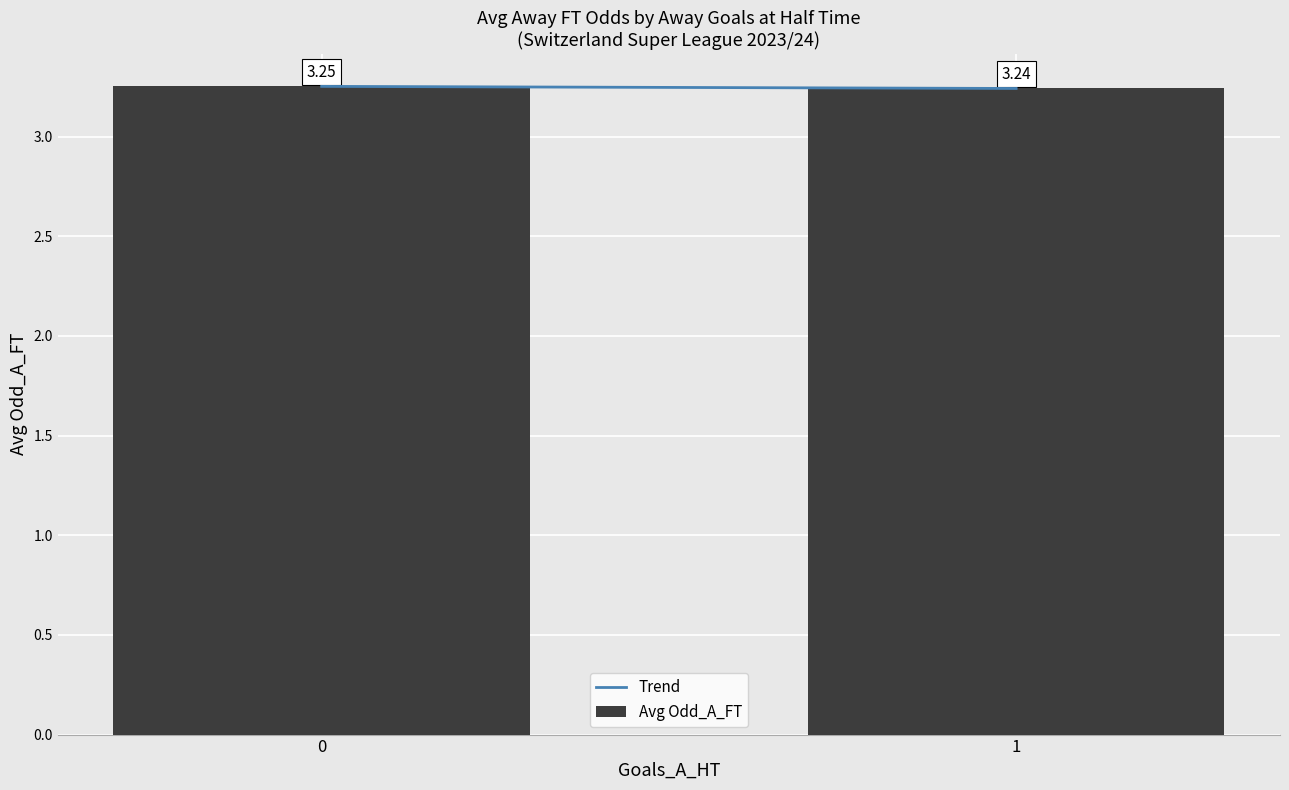

List the labels in order of value, smallest first.

1, 0